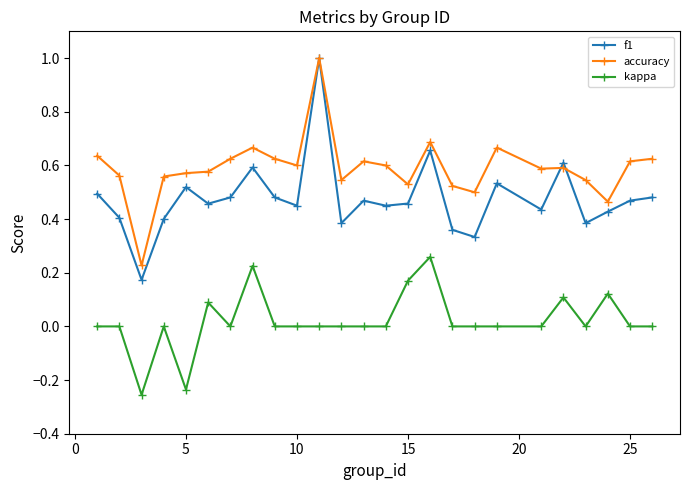

Which series has the largest range (max minus min)?

f1